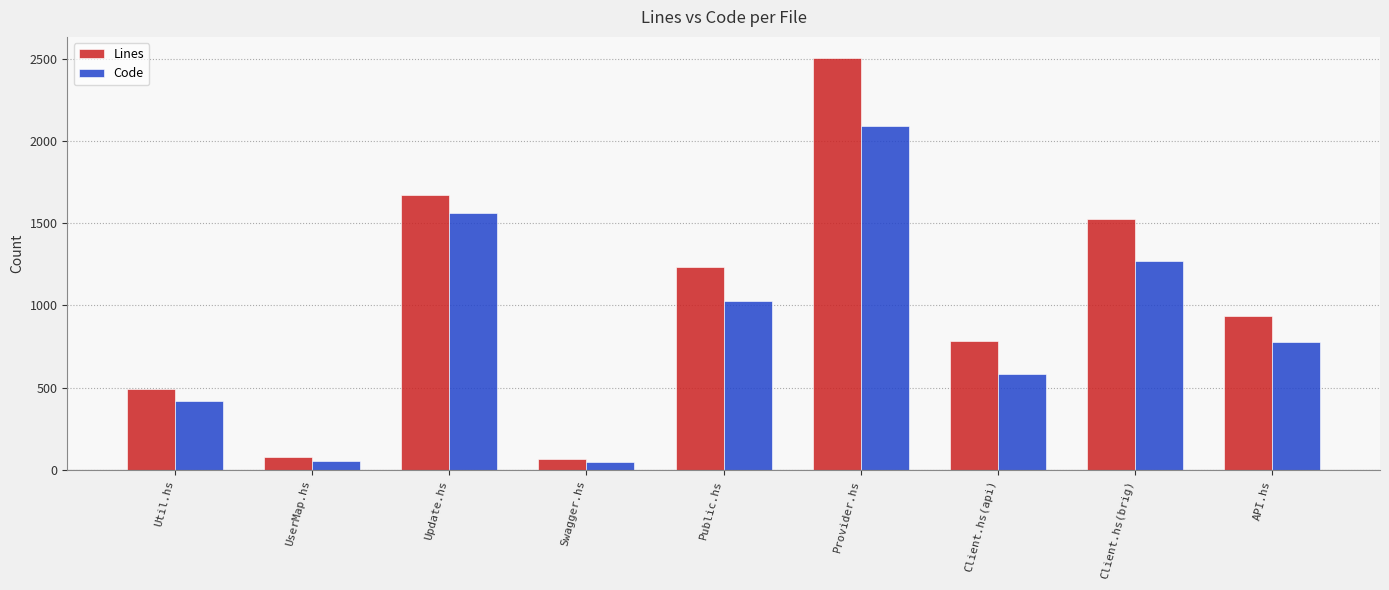

Which series changed the most between Swagger.hs and Client.hs(api)?

Lines